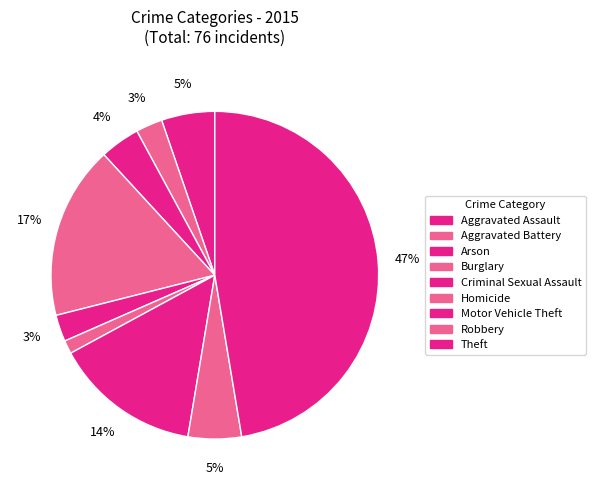

What is the ratio of the value at Arson to the value at Burglary?

0.2